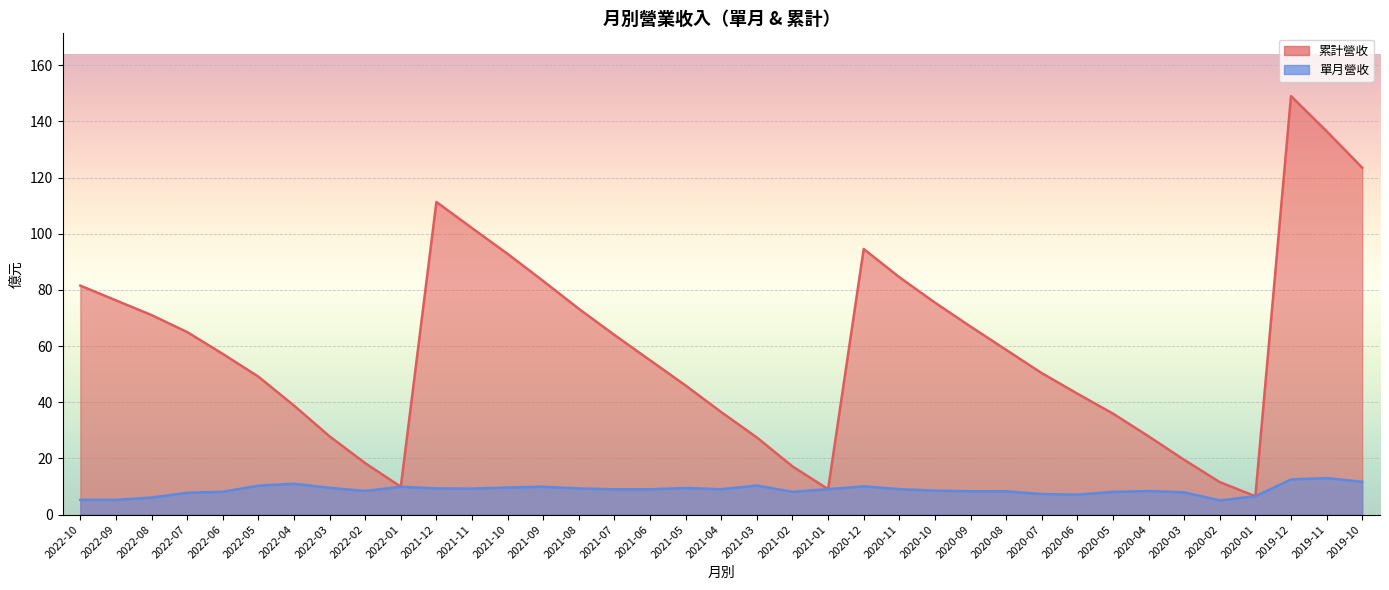

Is it true that 累計營收 equals 52.9 at 2020-05?

False